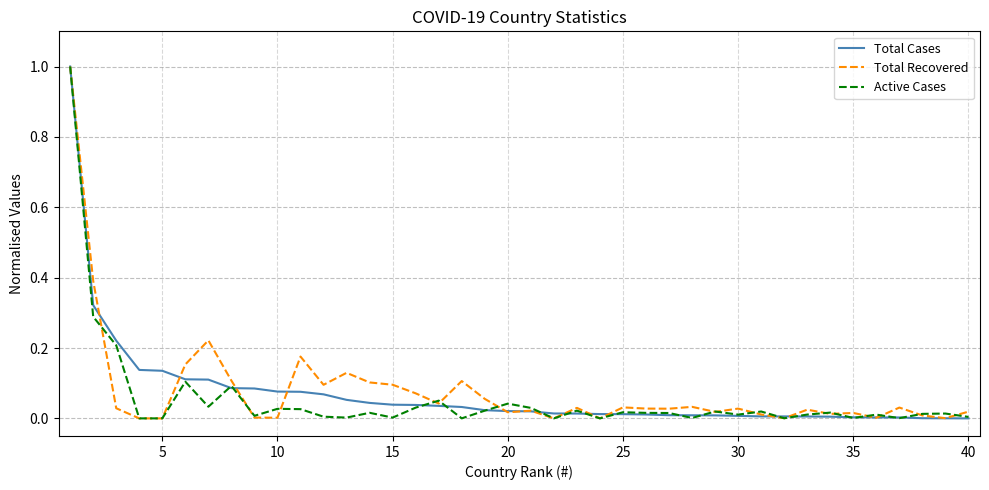

What is the greatest value displayed?

1.0